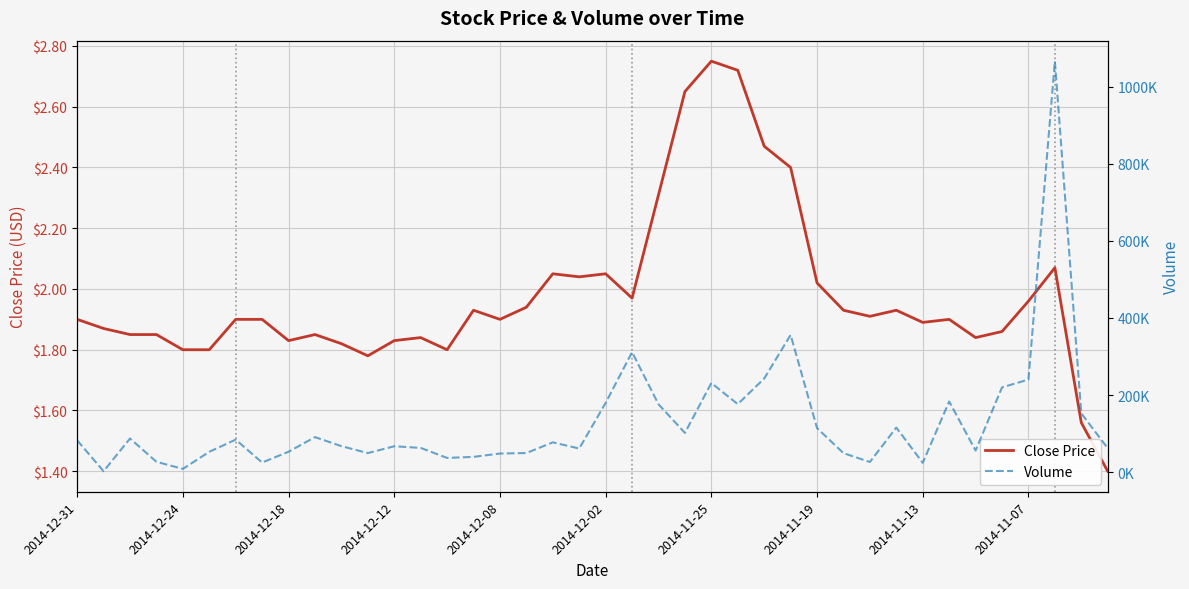

What is the average value of the Close Price series?

2.0